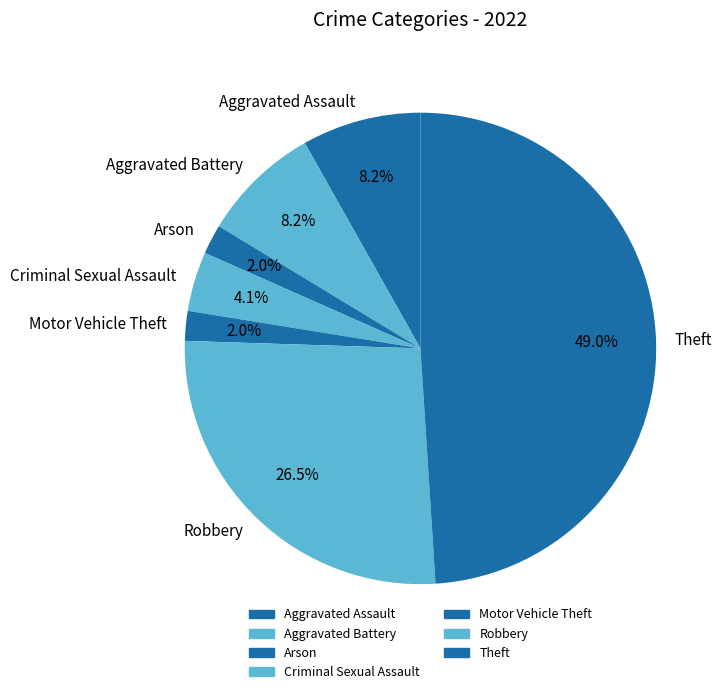

Is the sum of Aggravated Assault and Theft greater than half?

Yes